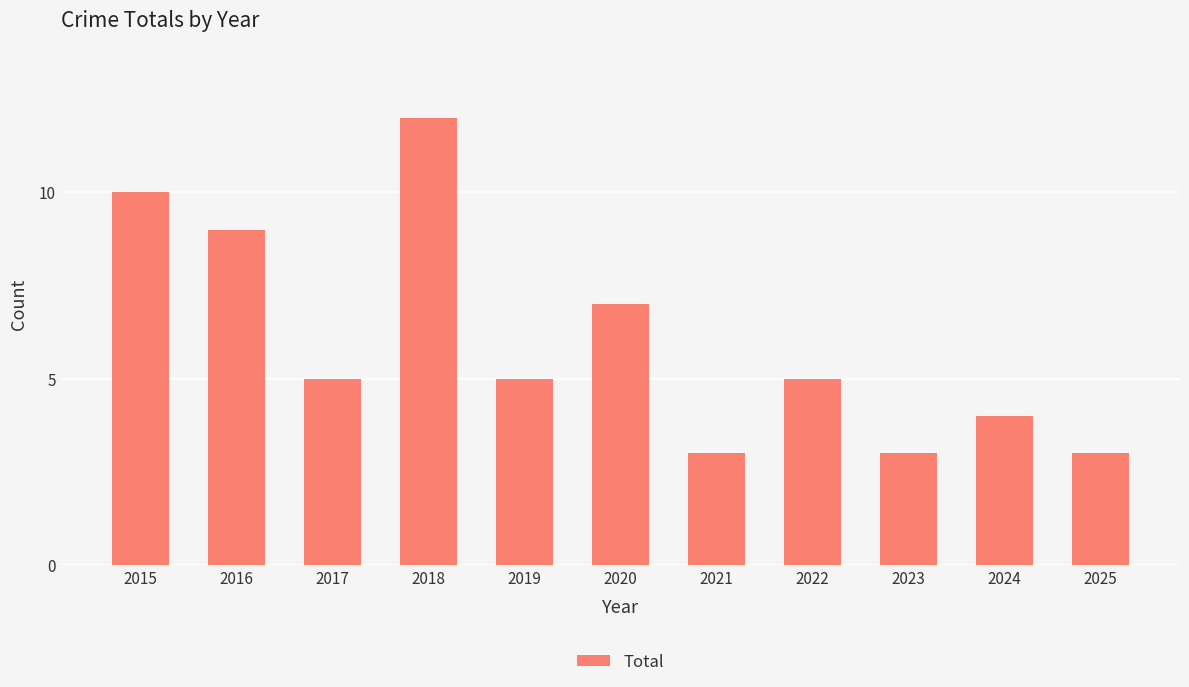

What is the average value?

6